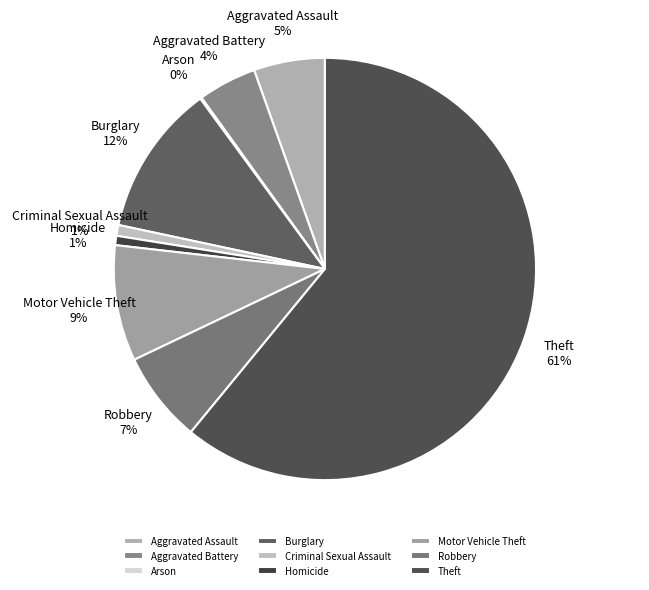

Is Theft the majority of the pie?

Yes